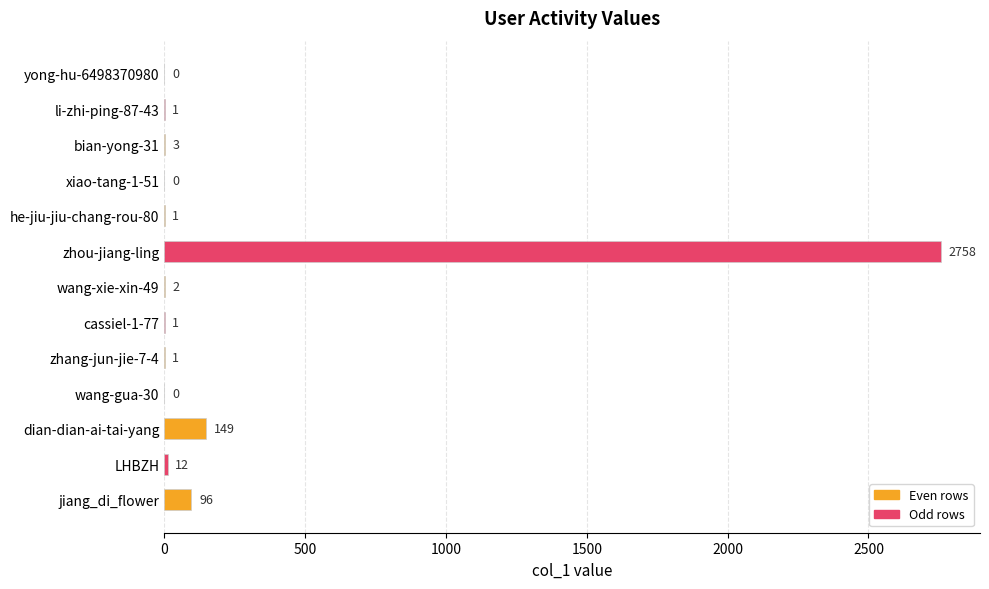

Is it true that the value at yong-hu-6498370980 is 0?

True